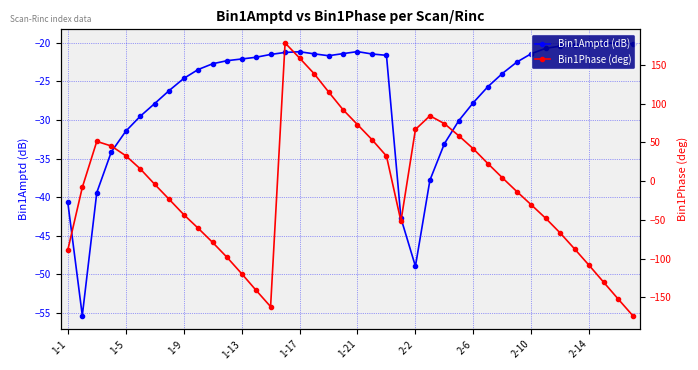

What position from the right is 29?

11